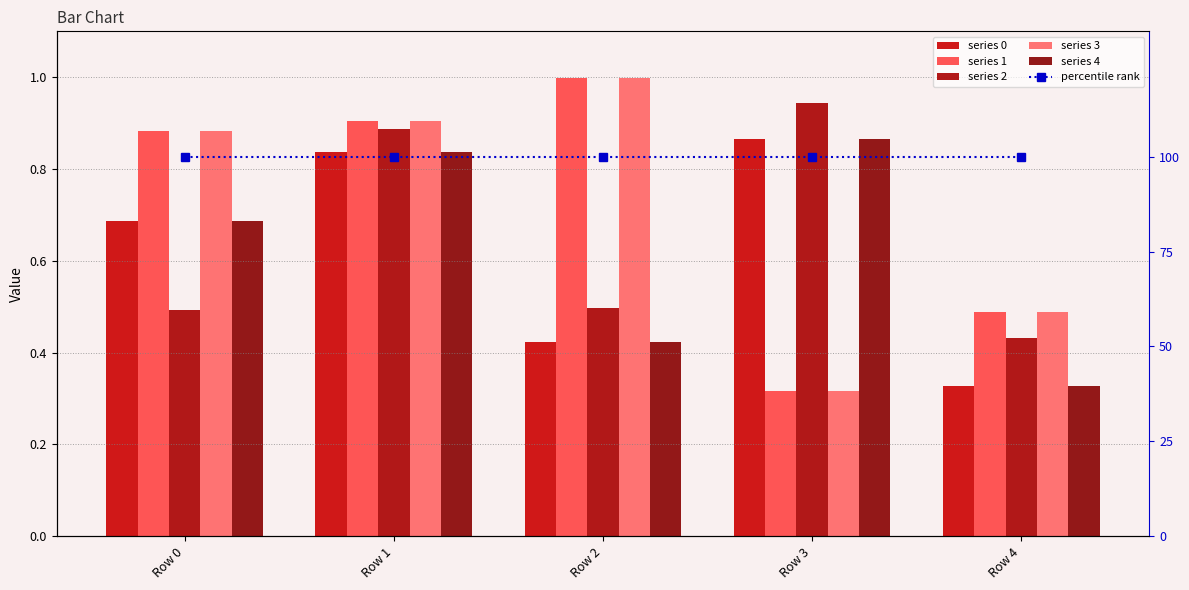

Does the chart contain stacked bars?

No